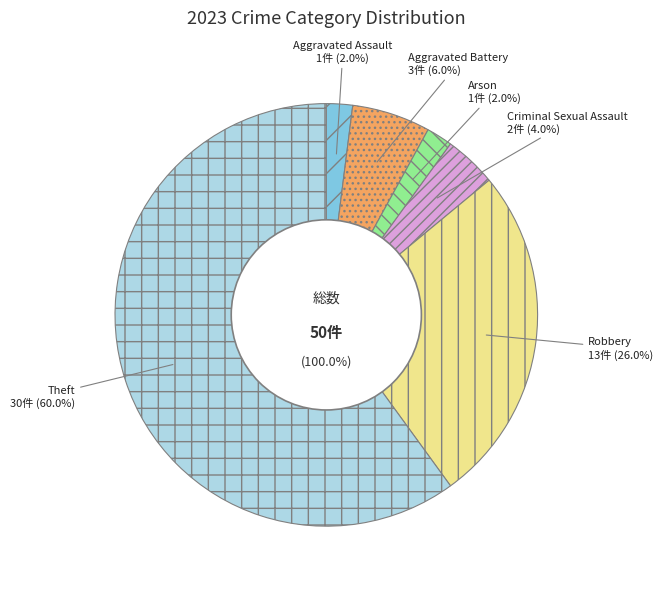

To the nearest percent, what percentage of the pie is Arson?

2%